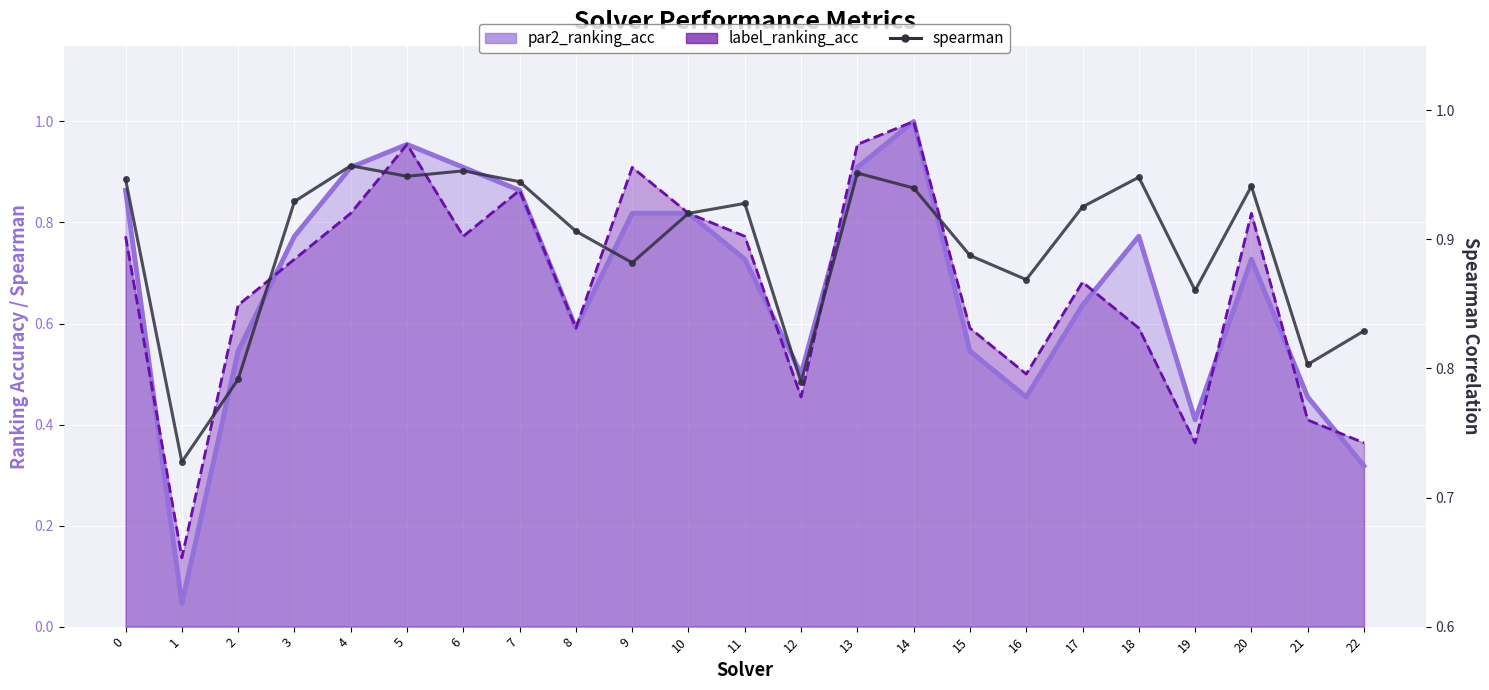

At which category is the sum across all series the highest?

14